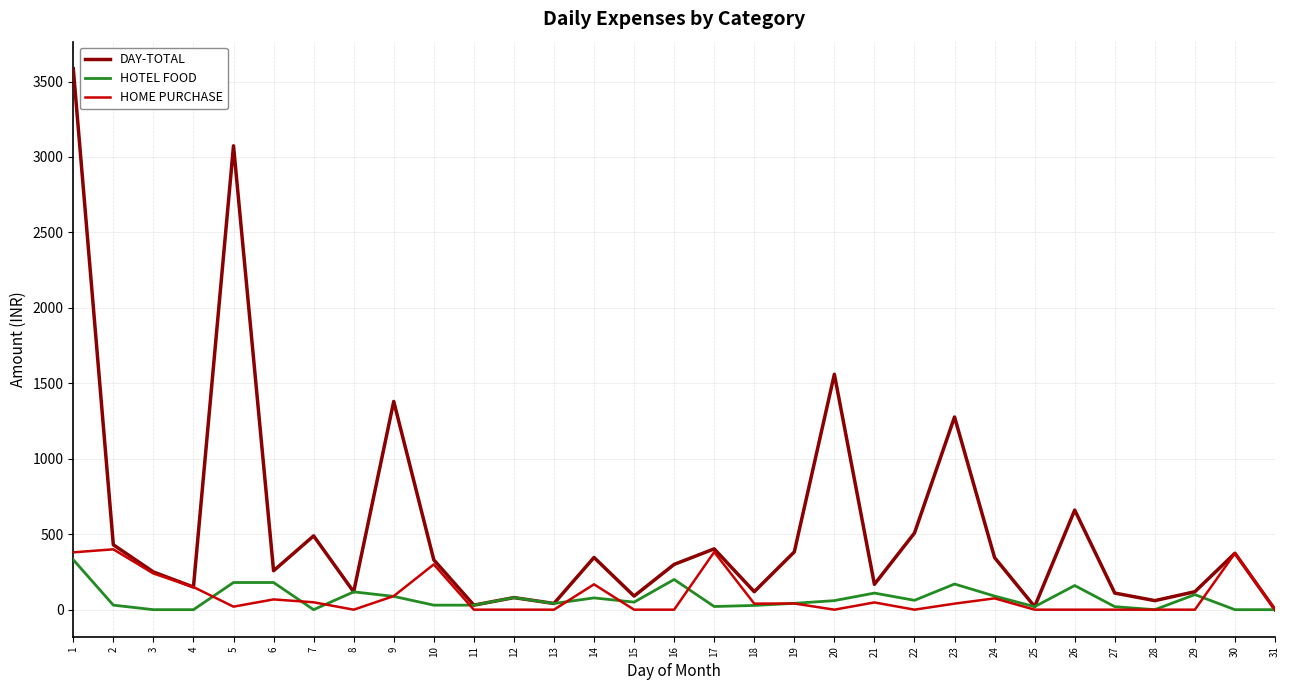

What is the difference between the maximum and minimum values in the HOTEL FOOD series?

331